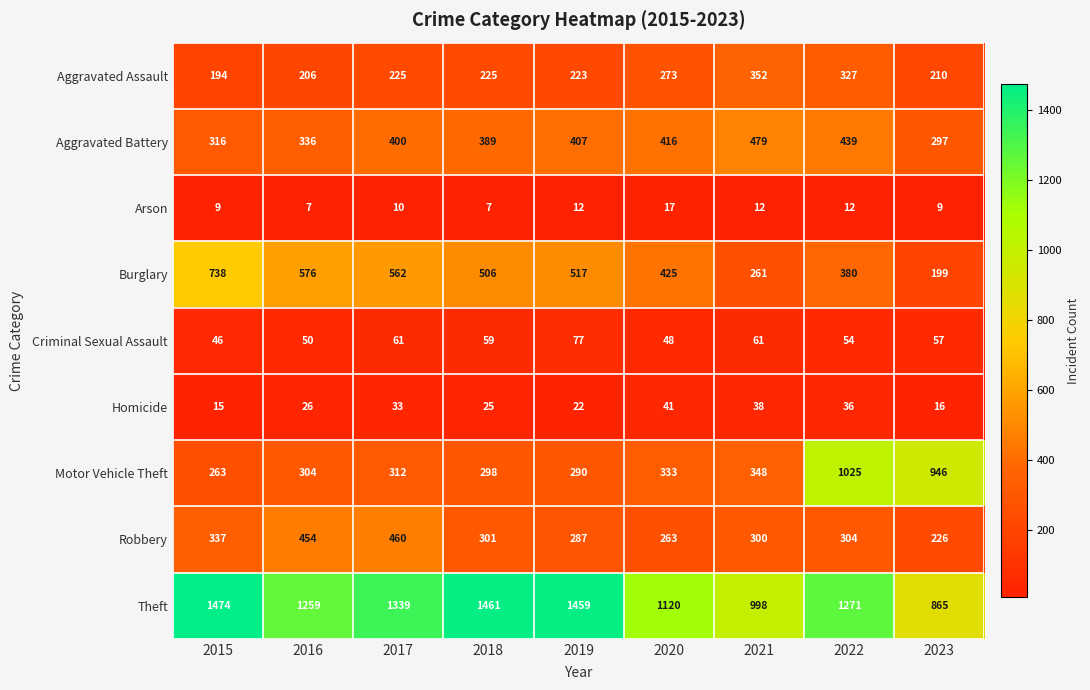

Where does the Burglary series first go above 506?

2015